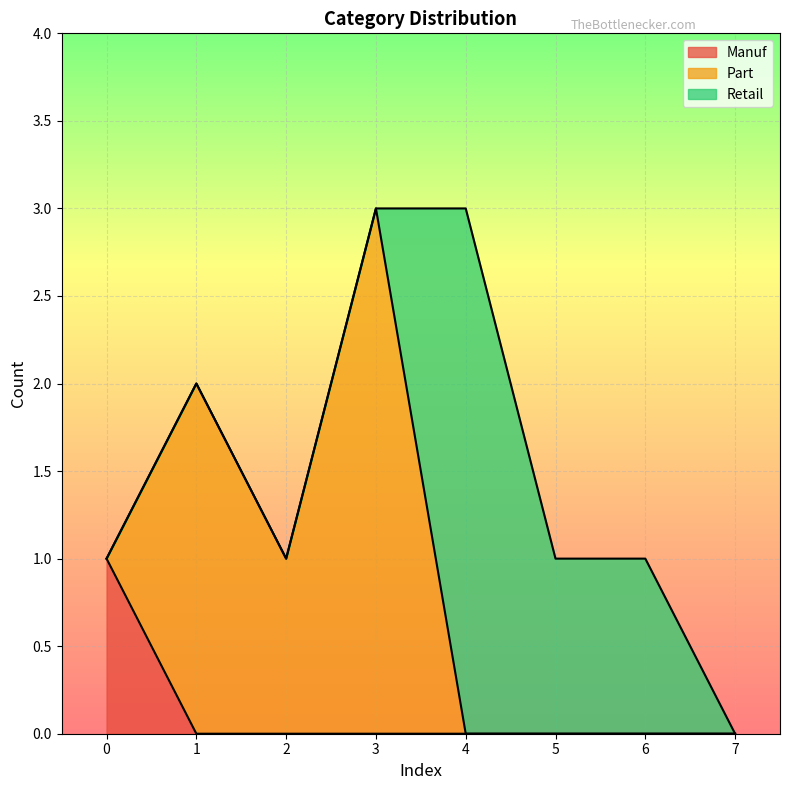

What are all the series names shown in the legend?

Manuf, Part, Retail